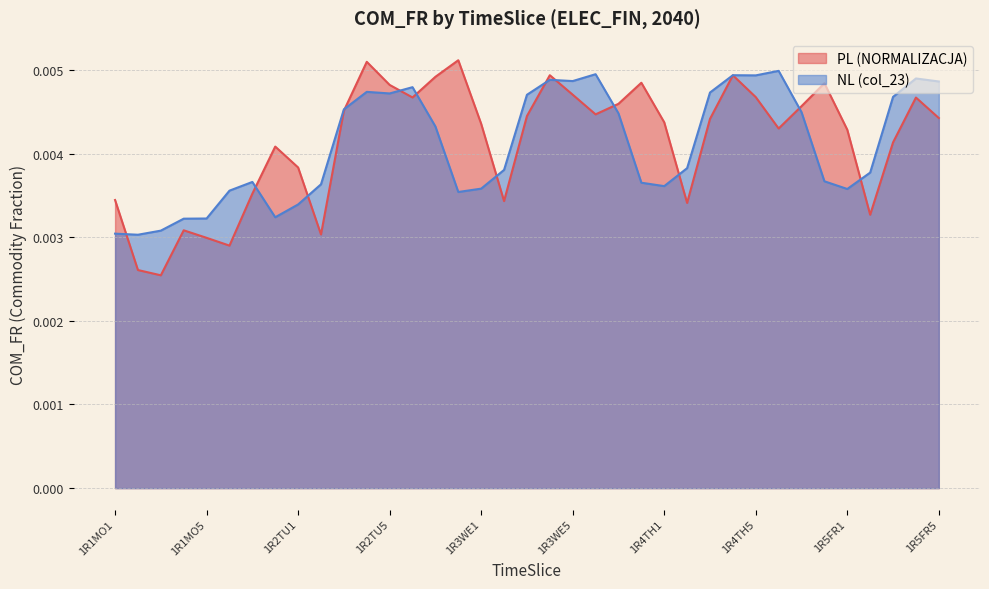

Which series has the widest spread of values?

PL (NORMALIZACJA)